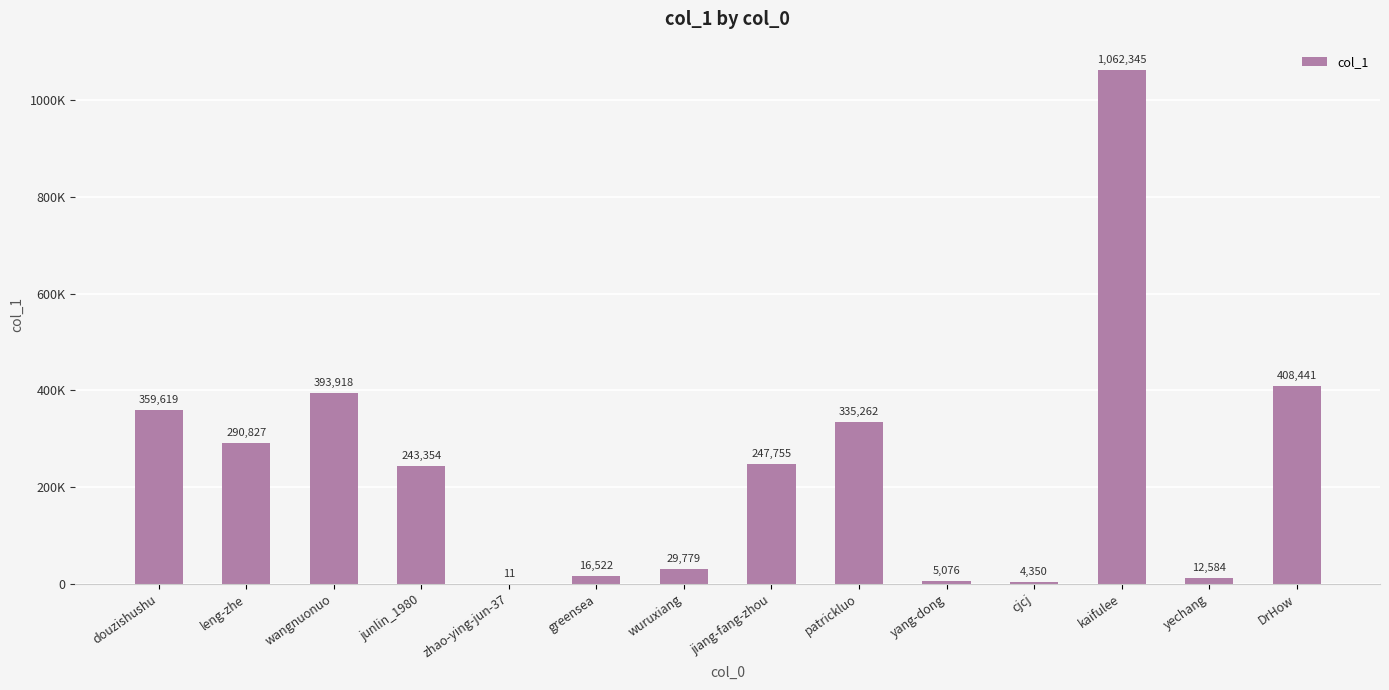

Are the bars horizontal?

No